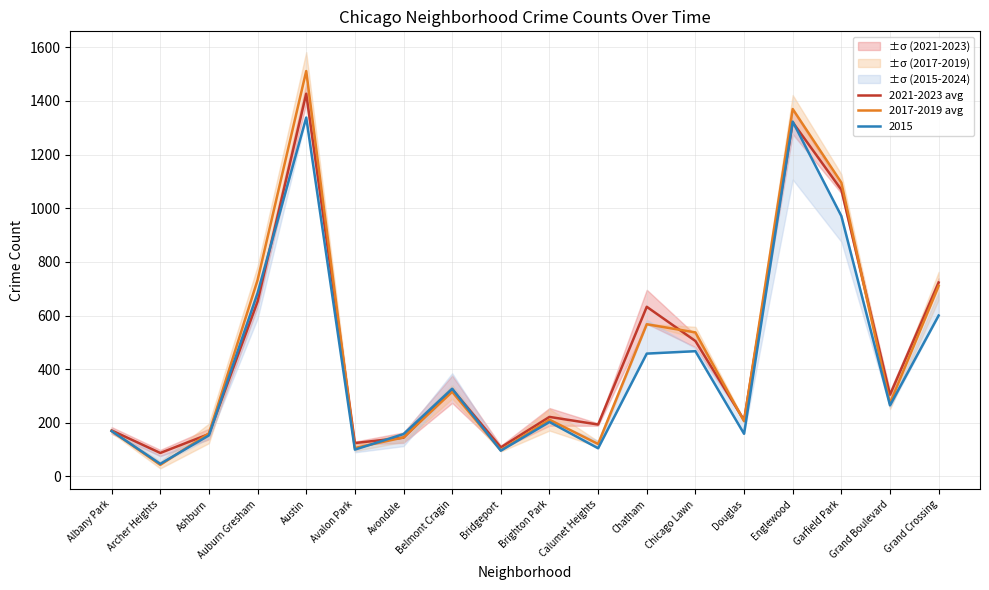

What is the difference between the maximum and minimum values in the 2021-2023 avg series?

1339.5